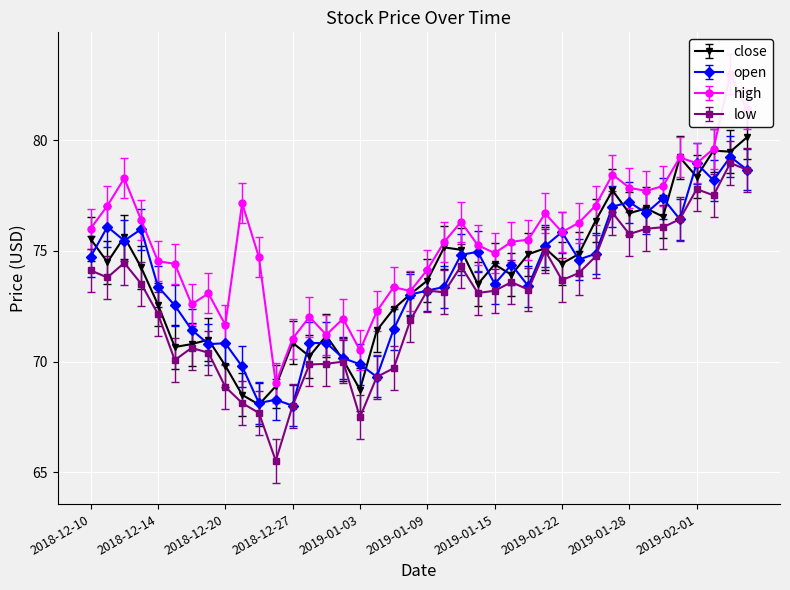

What is the label of the 8th point from the left?

2018-12-19